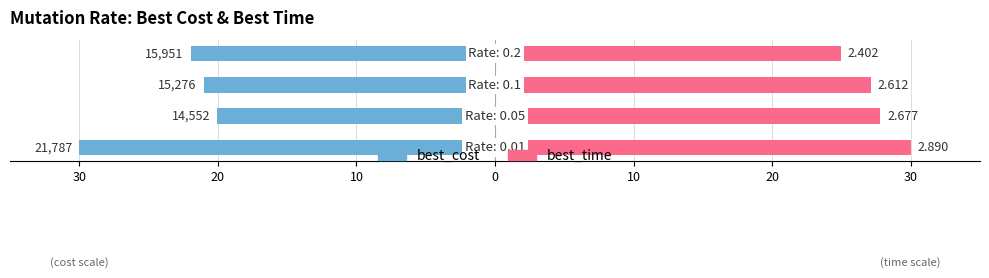

Between 30 and 10, which series saw the biggest shift?

best_cost